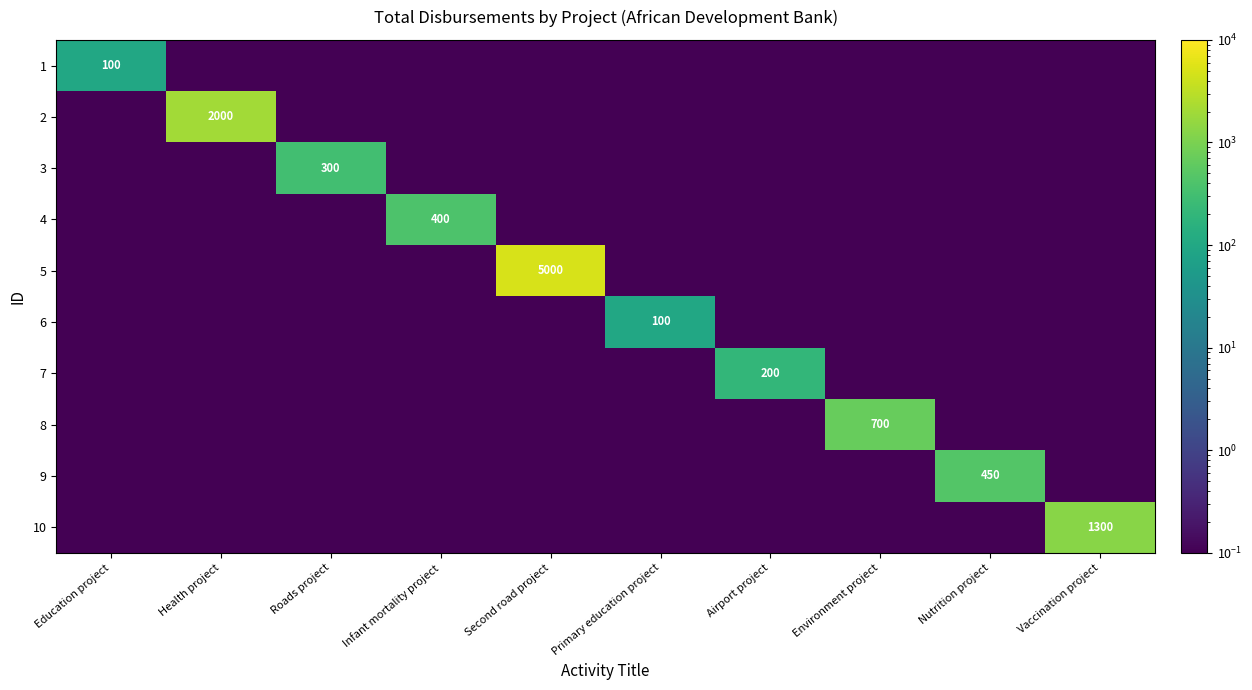

At which category is the sum across all series the highest?

Second road project